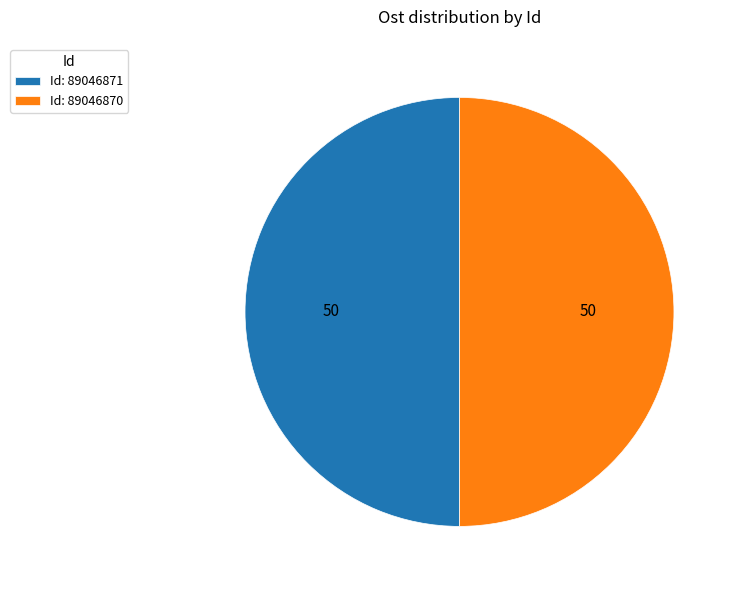

How many slices are in this pie chart?

2